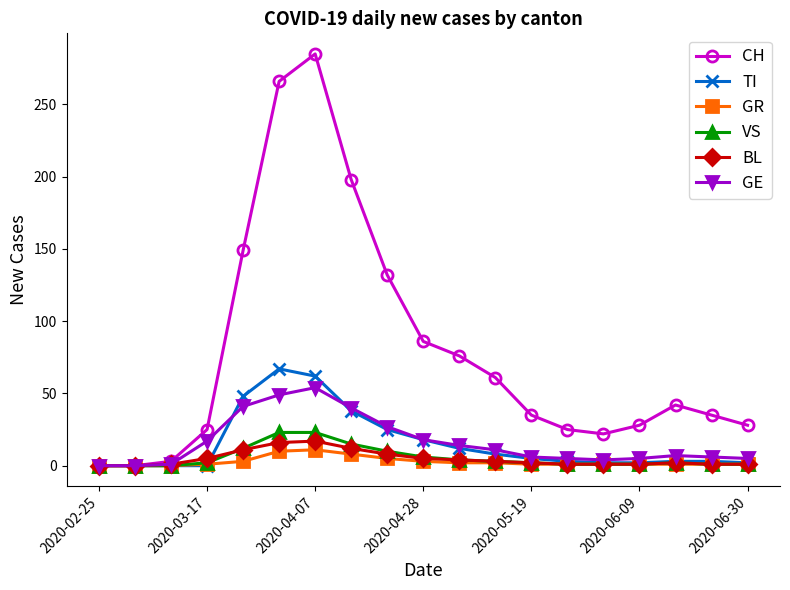

Which series has the largest total across all categories?

CH